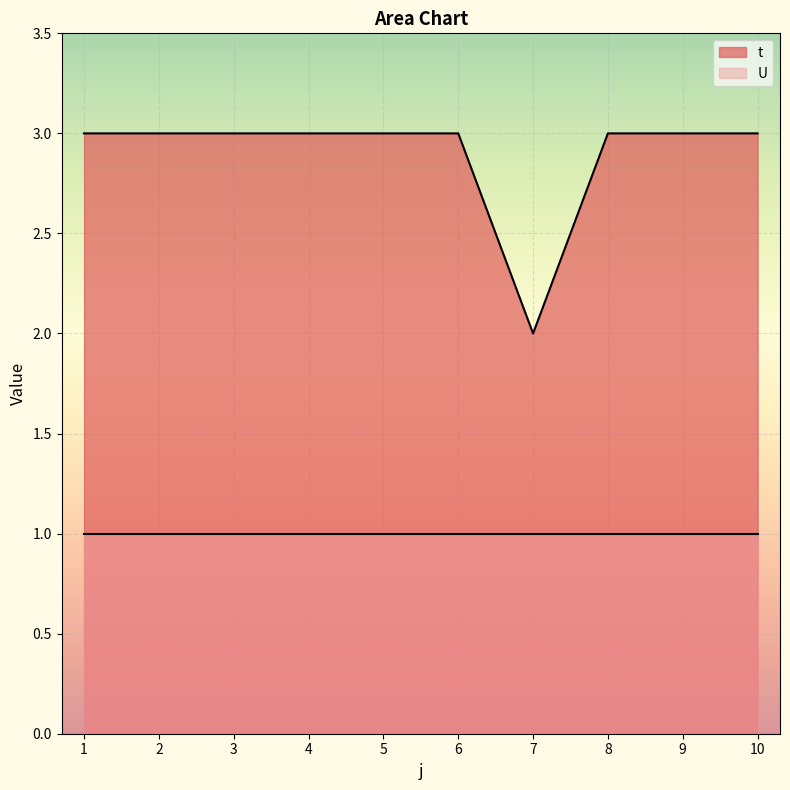

What is the sum of all values?

29